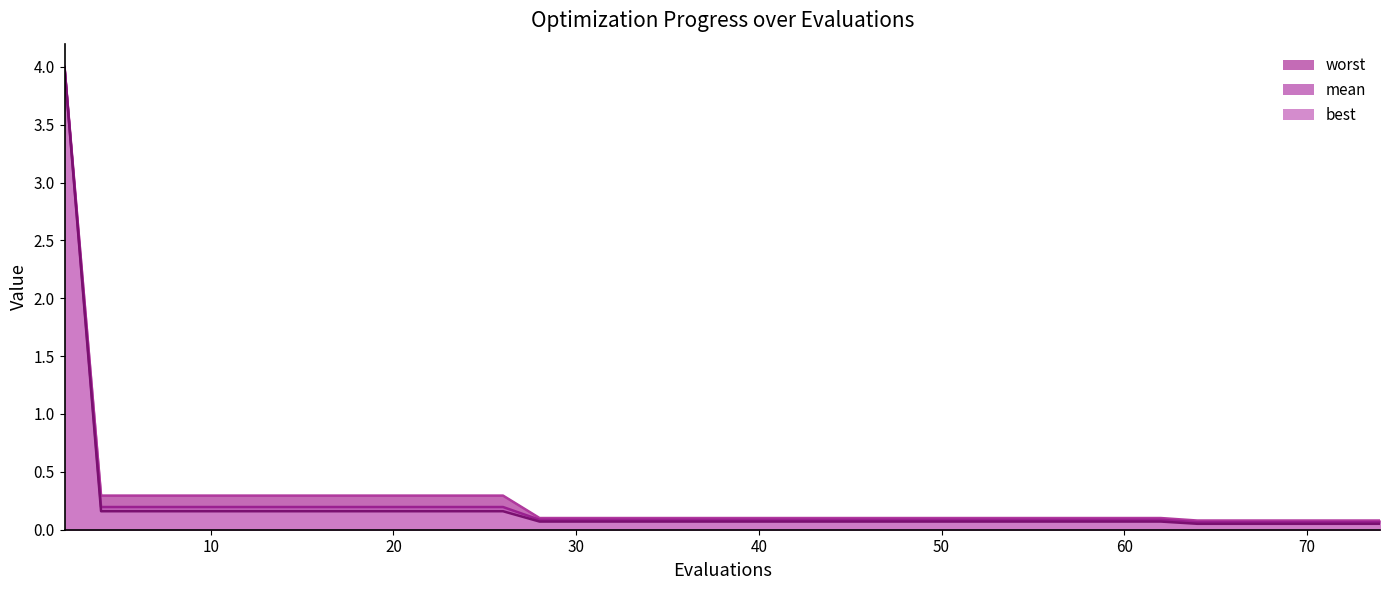

The value of worst at 36 is 0.1. True or false?

False